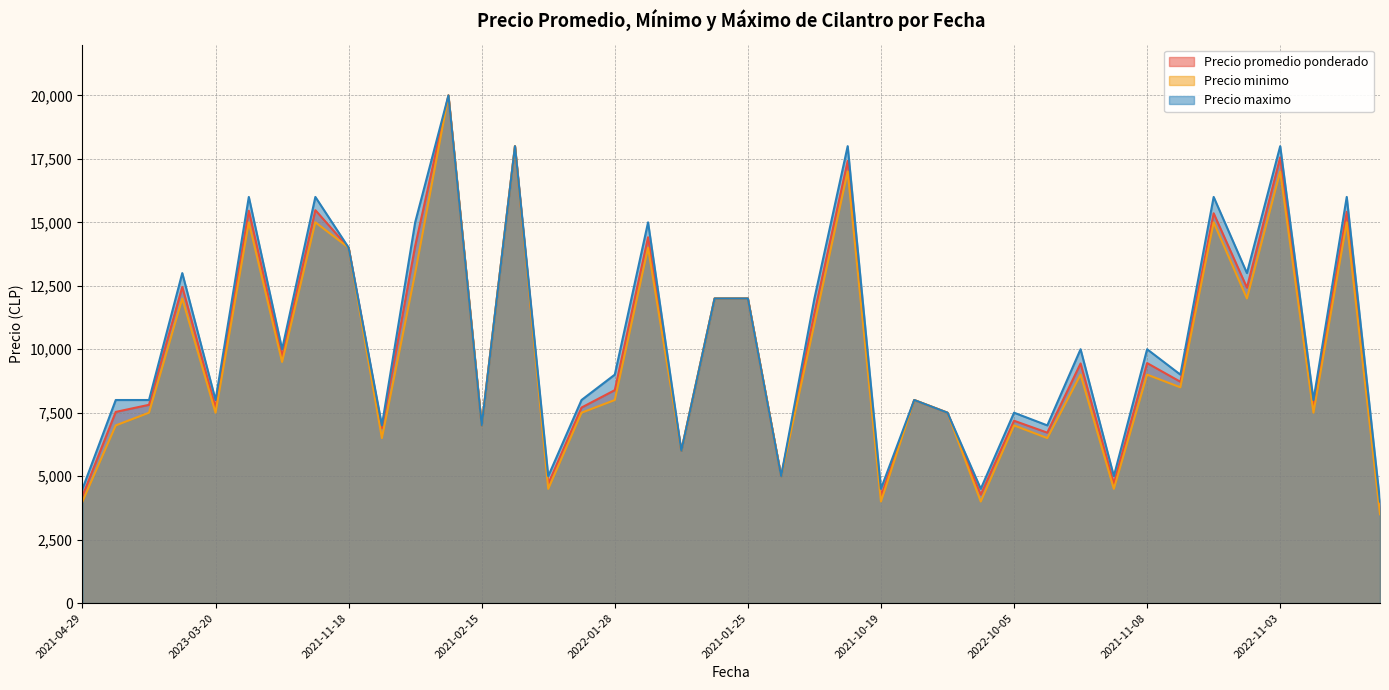

At how many categories does at least one series exceed 17127?

4